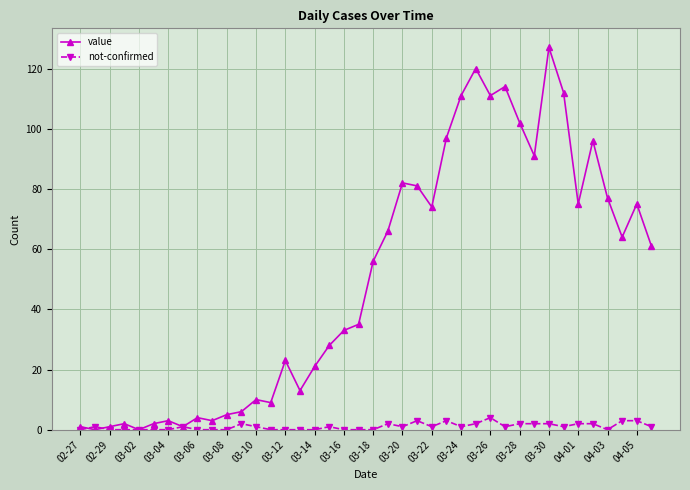

True or false: value has more than 0 points higher than both neighbors.

True